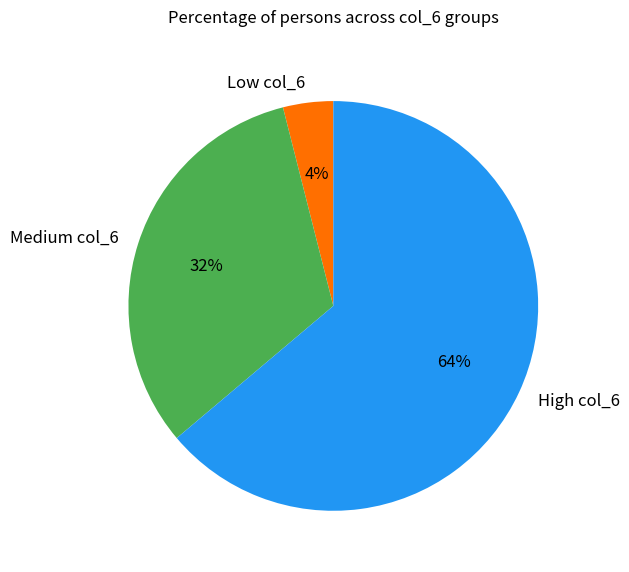

Is there any slice that represents more than half of the pie?

Yes